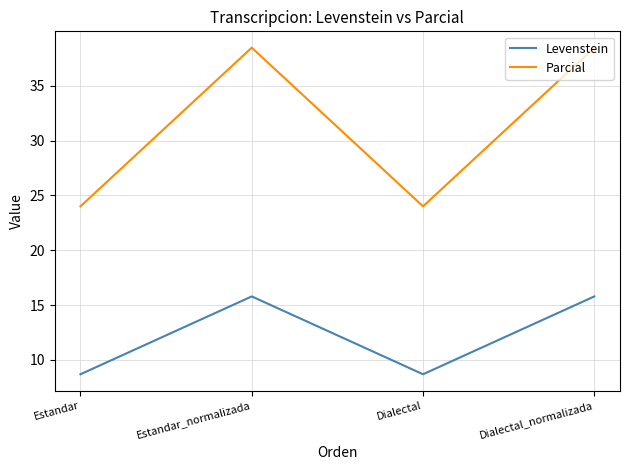

The value of Levenstein at Estandar_normalizada is 5.8. True or false?

False